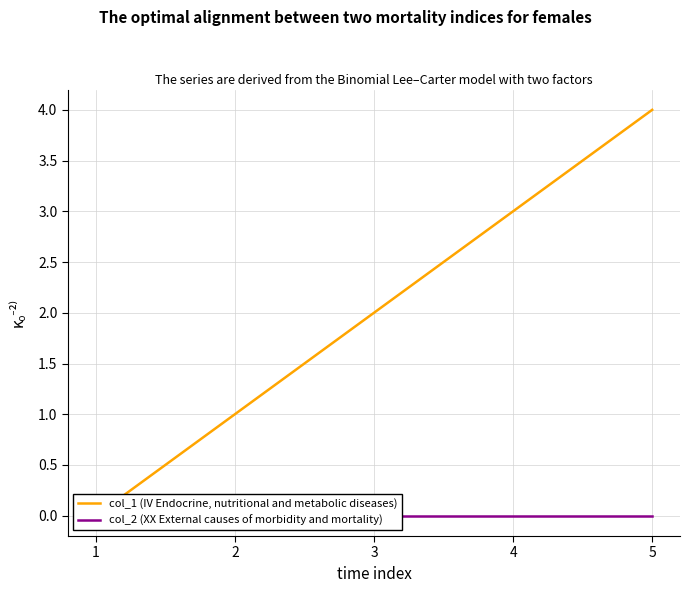

The col_2 (XX External causes of morbidity and mortality) series shows 0 at 1. True or false?

True